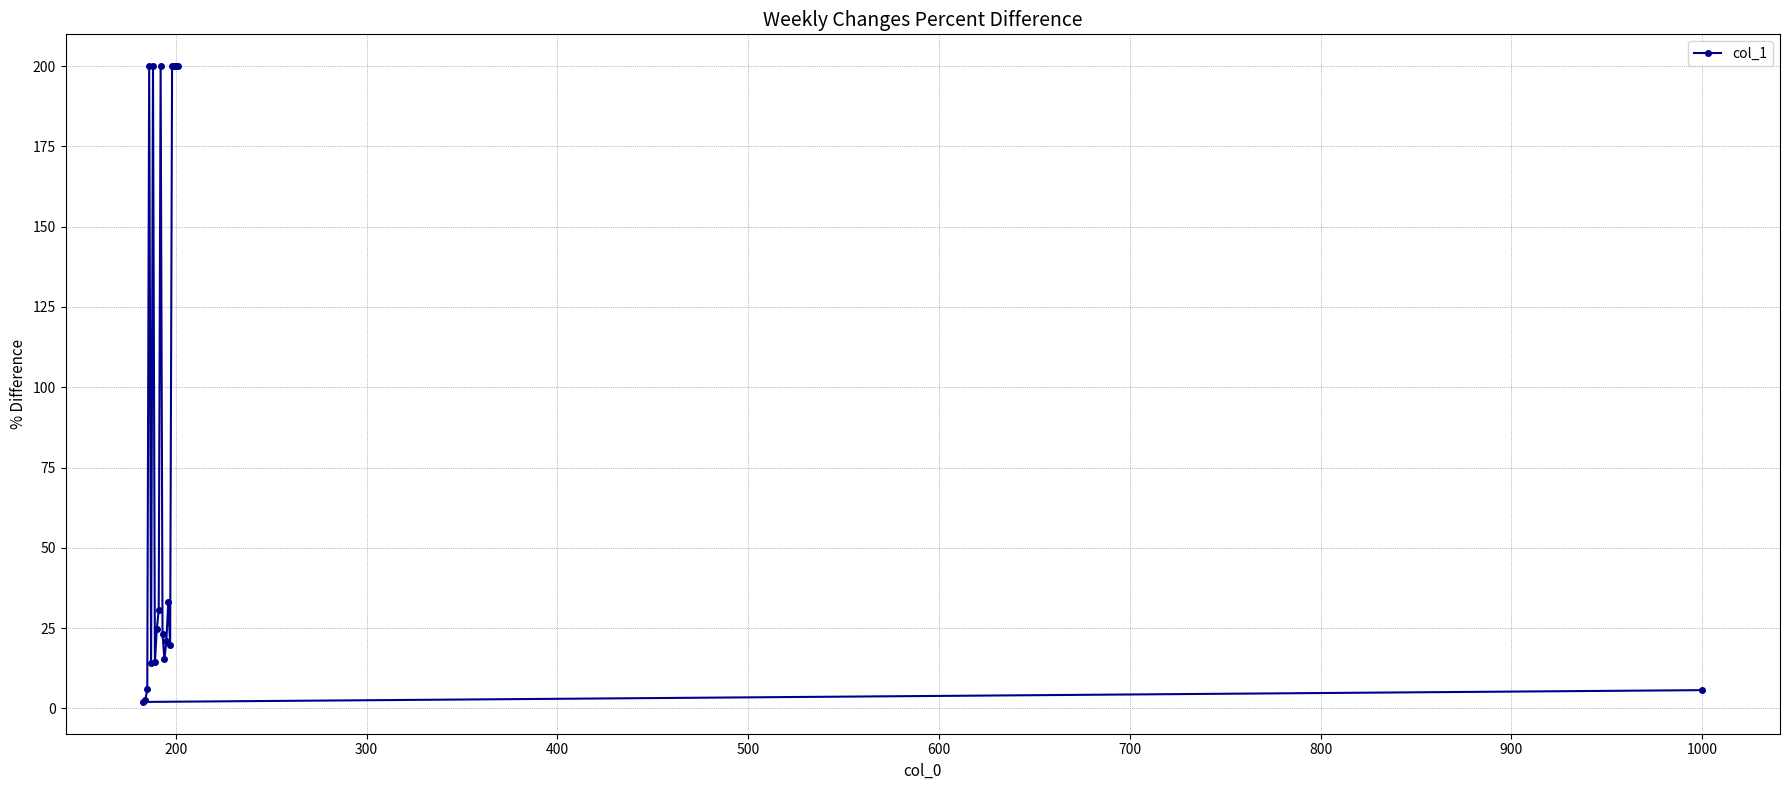

What is the maximum value shown in the chart?

200.0